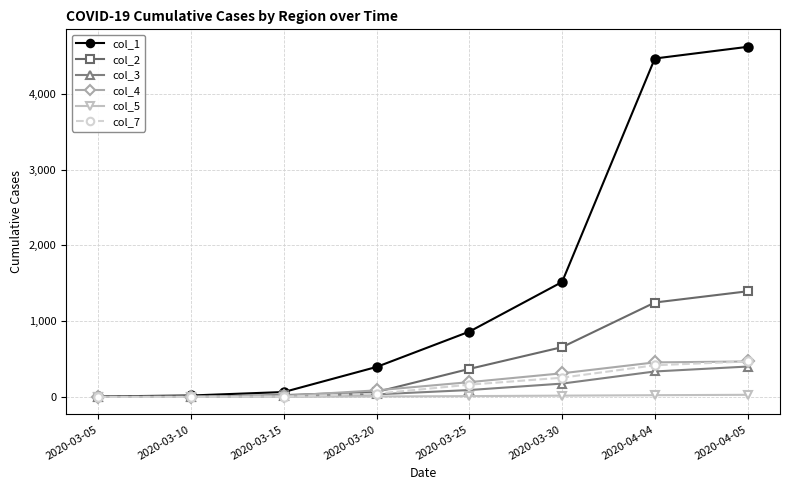

True or false: col_1 has a value of 4466 at 2020-04-04.

True